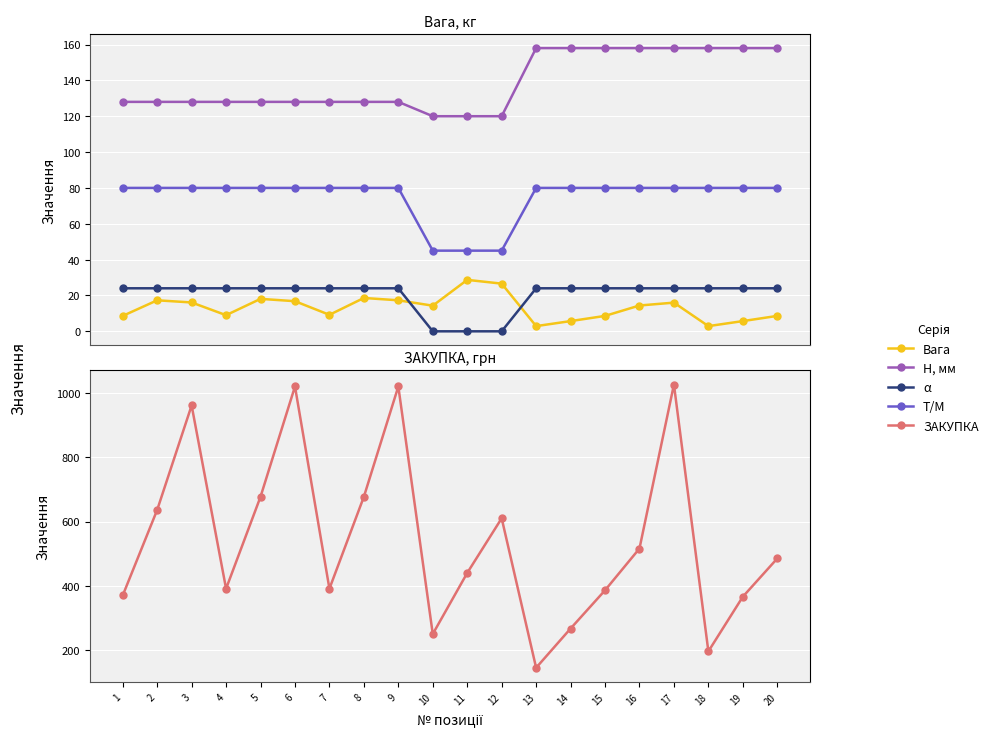

True or false: Т/М has more than 0 points higher than both neighbors.

False